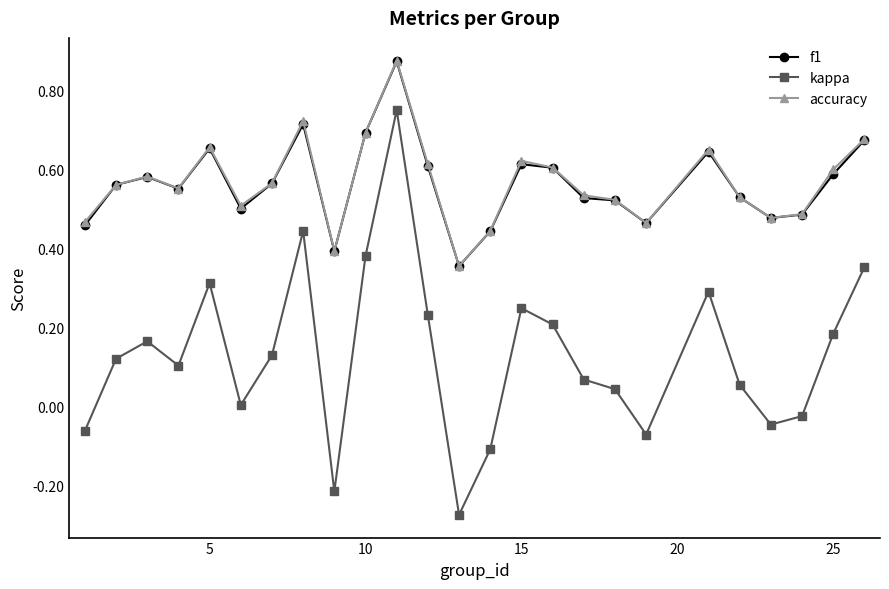

What is the difference between the maximum and minimum values in the kappa series?

1.0